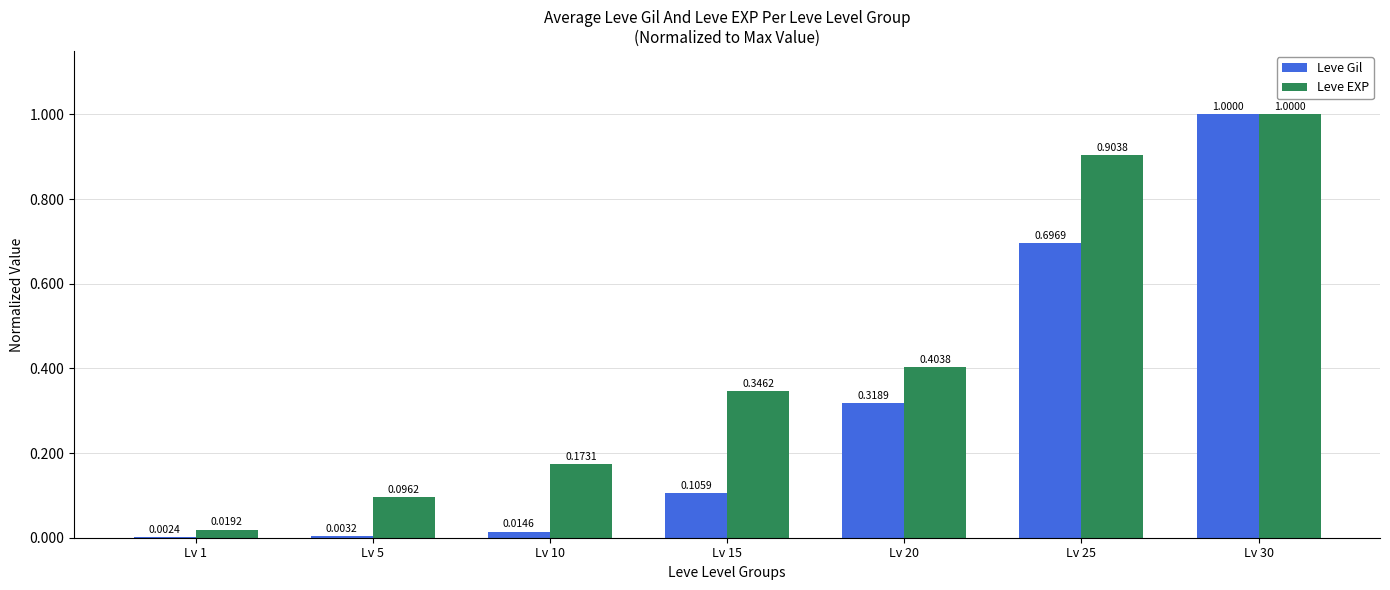

At which label is Leve Gil closest to 0?

Lv 1